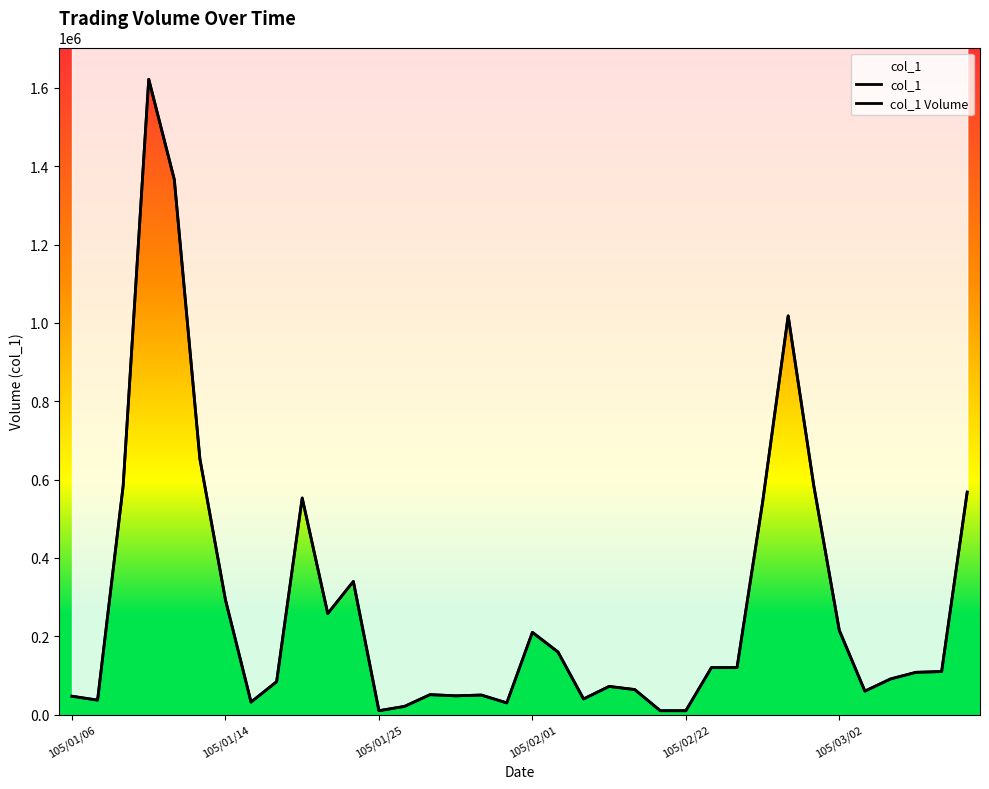

The value of col_1 Volume at 34 is 110000. True or false?

True